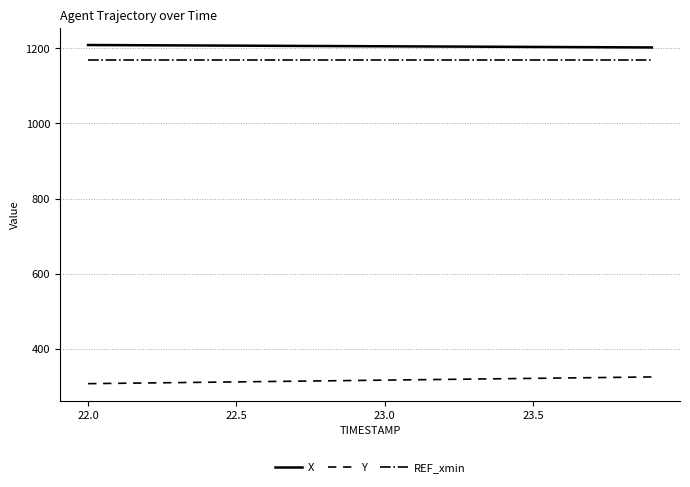

Rank the series by their maximum value, from highest to lowest.

X, REF_xmin, Y